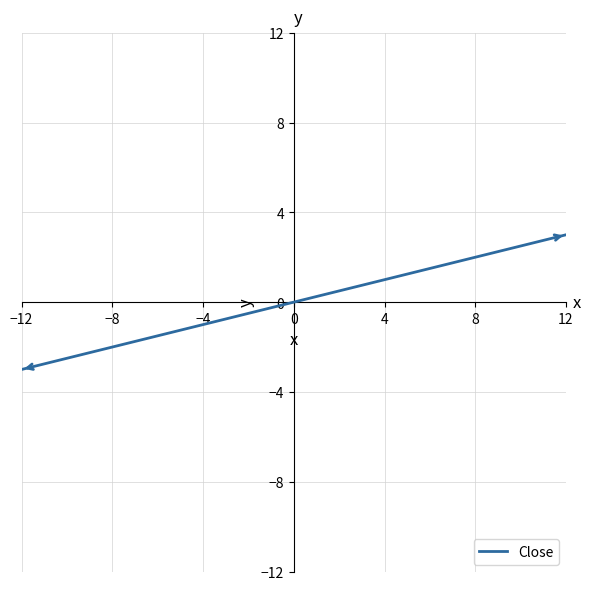

Reading left to right, transcribe all the data shown in this chart.

-3.0	-2.7	-2.4	-2.1	-1.7	-1.4	-1.1	-0.8	-0.5	-0.2	0.2	0.5	0.8	1.1	1.4	1.7	2.1	2.4	2.7	3.0